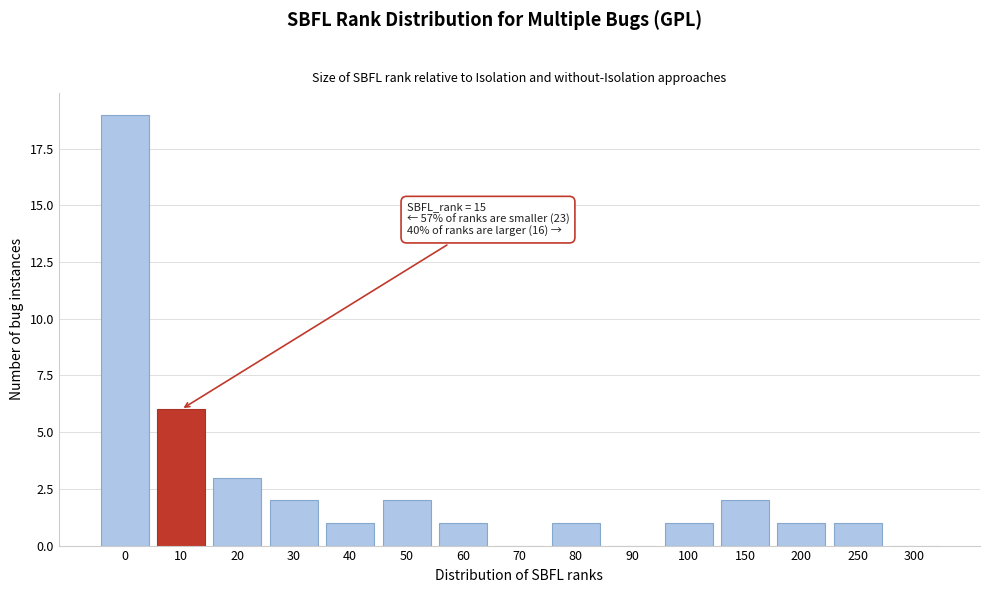

What is the greatest value displayed?

19